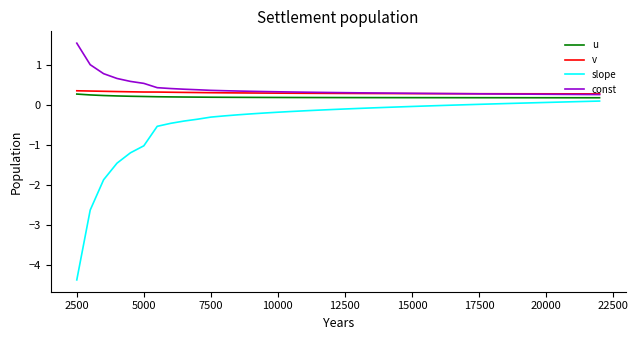

True or false: u and v cross at least once.

False